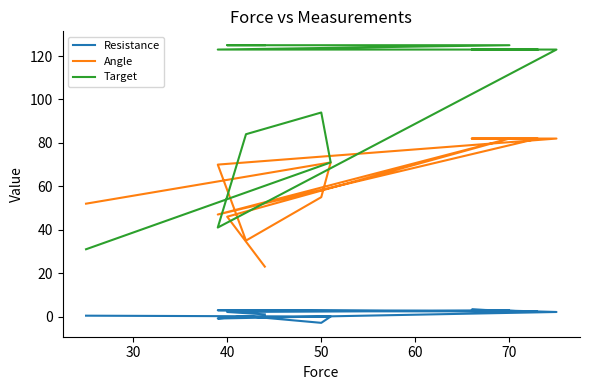

What is the average value of the Resistance series?

1.1